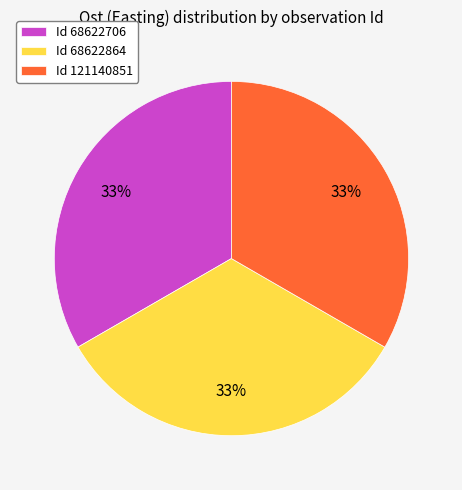

To the nearest percent, what portion does Id 68622864 represent?

33%